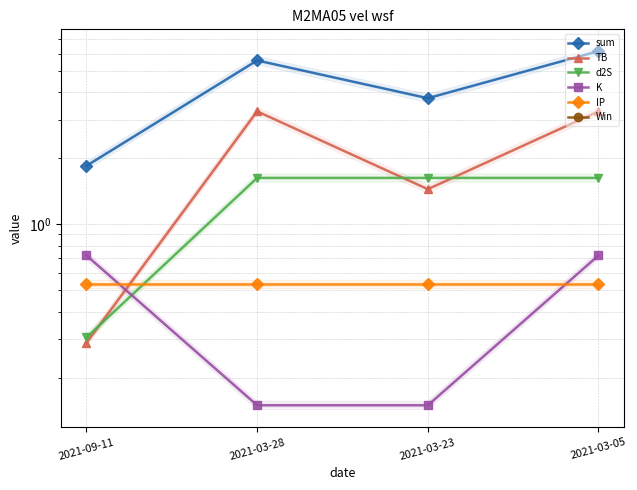

Between 2021-03-28 and 2021-03-05, which series saw the biggest shift?

K